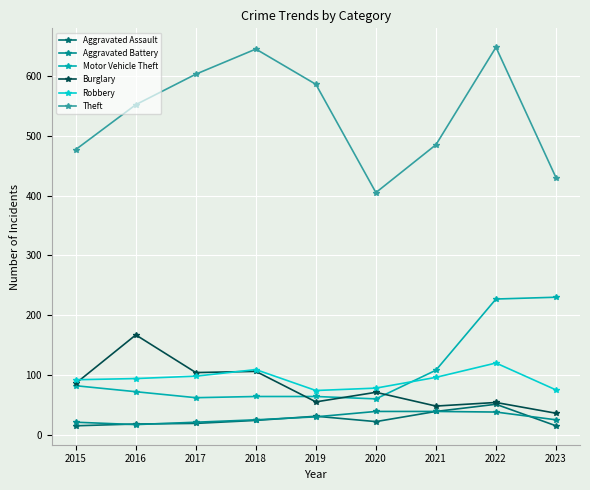

Which series has the largest range (max minus min)?

Theft